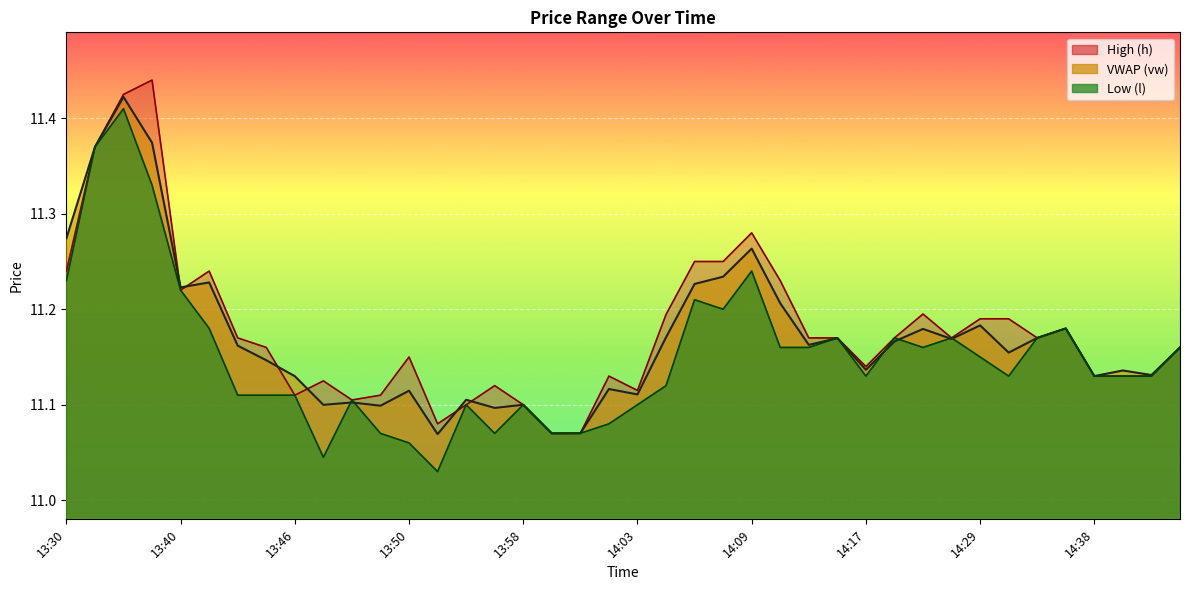

How many intersections are there between l and vw?

8